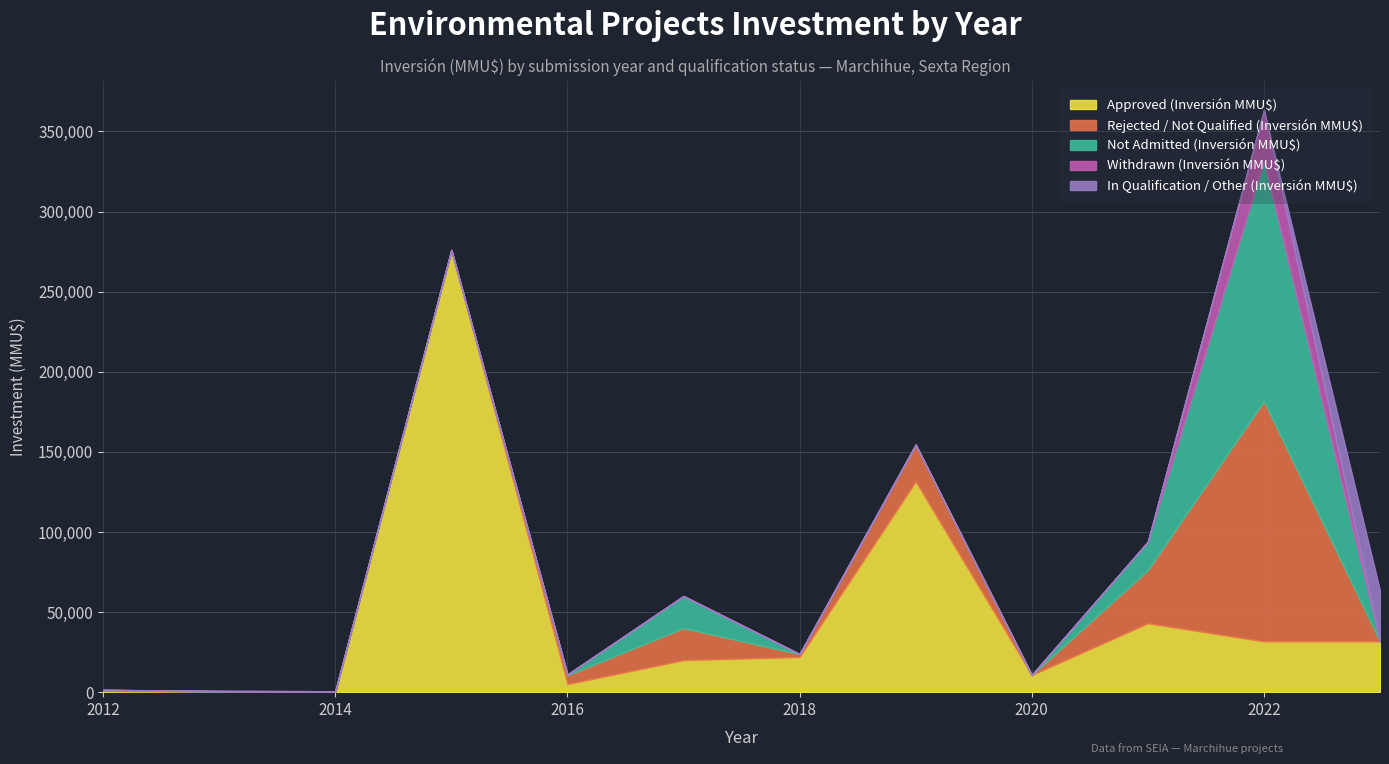

Does the chart have visible grid lines?

Yes